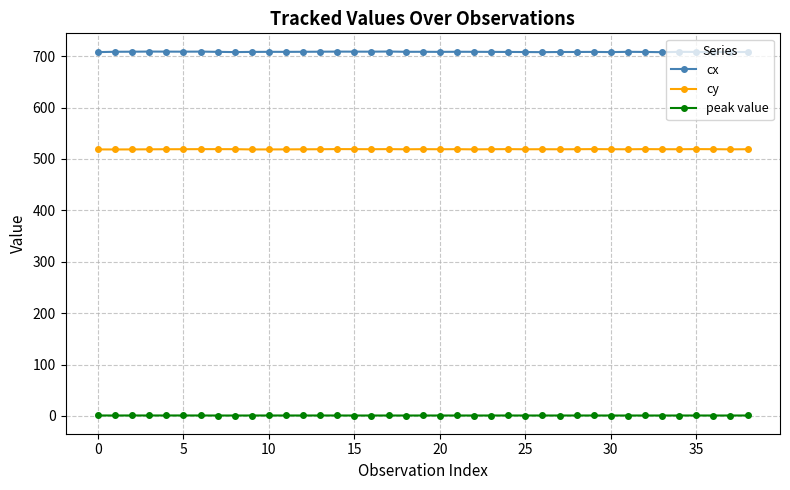

True or false: cy has more than 2 interior local peaks.

True